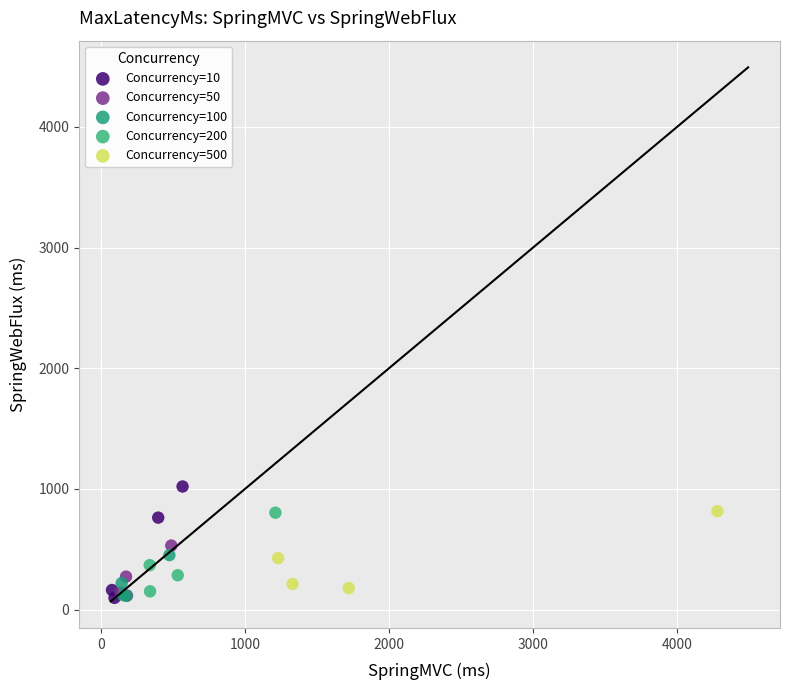

Which series has the largest Y range (max minus min)?

Concurrency=10